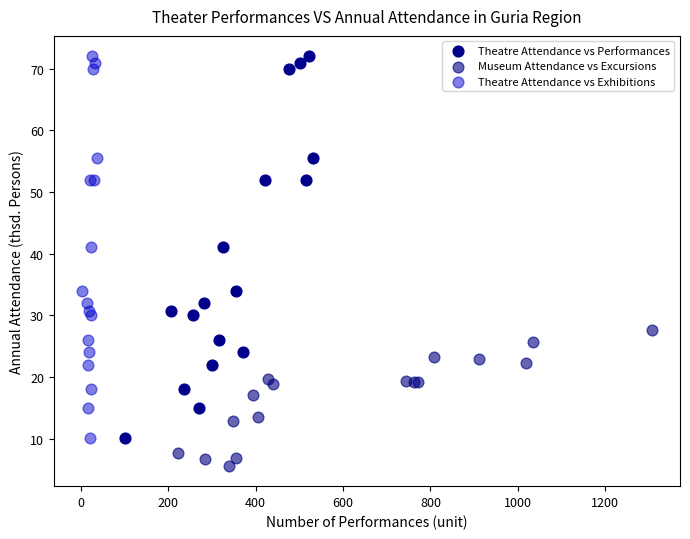

Which series reaches the minimum Y coordinate?

Museum Attendance vs Excursions